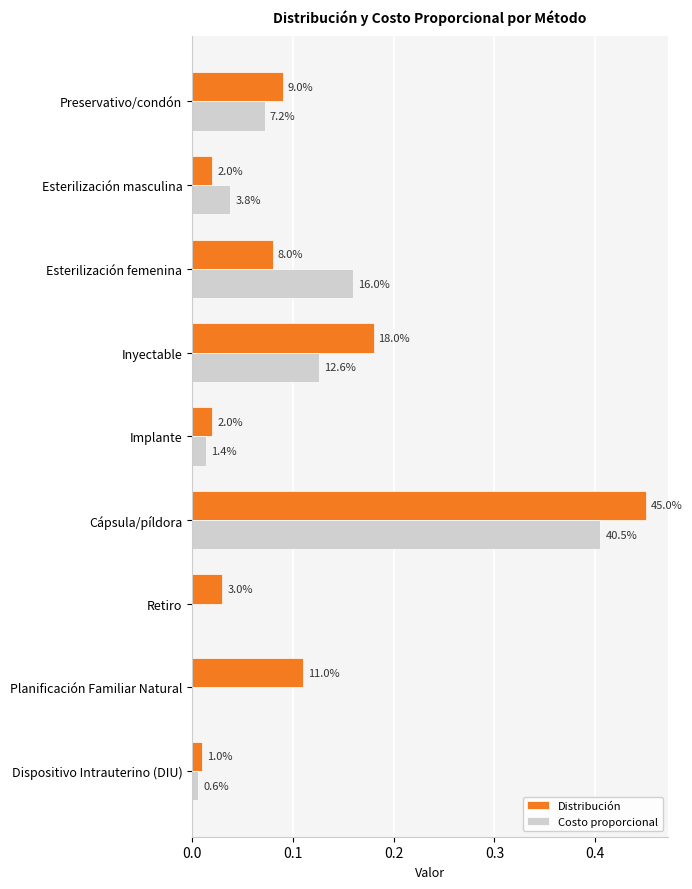

What are all the series names shown in the legend?

Distribución, Costo proporcional